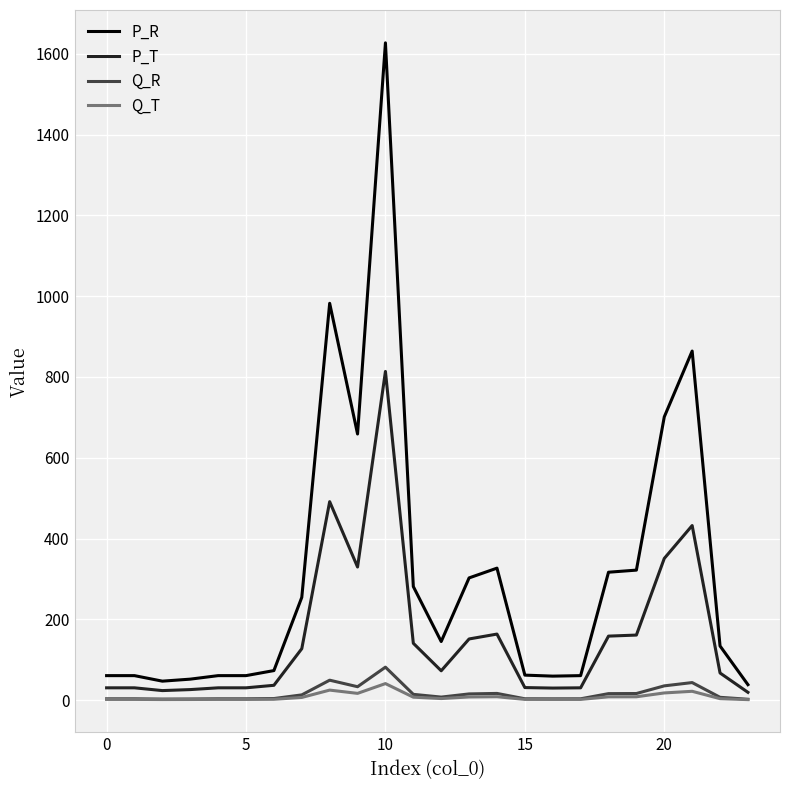

What is the maximum value shown in the chart?

1627.5